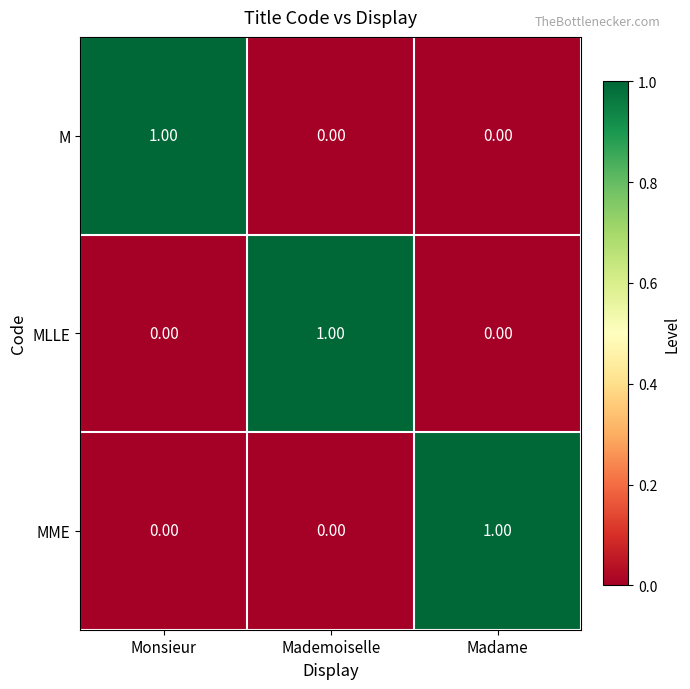

At how many categories does at least one series exceed 0?

3